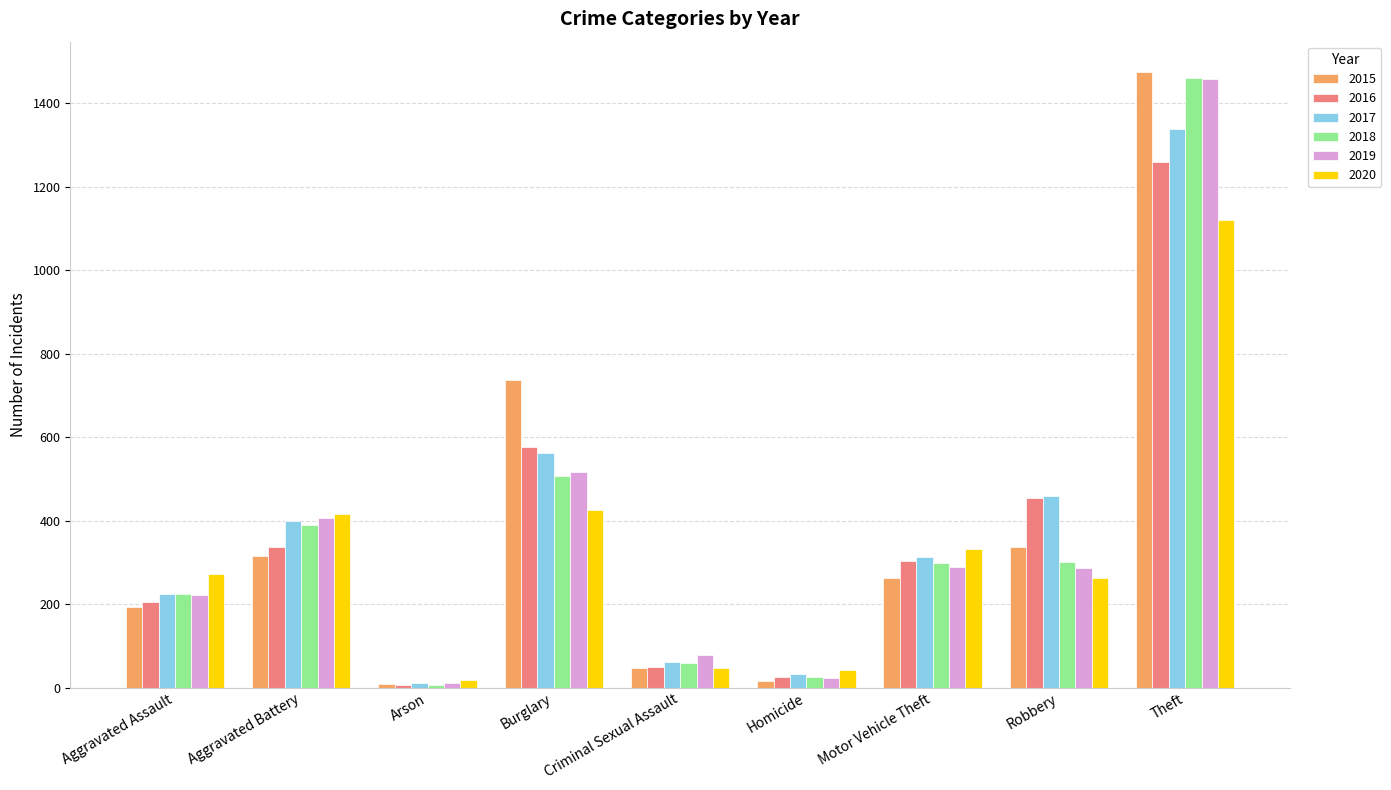

What are all the series names shown in the legend?

2015, 2016, 2017, 2018, 2019, 2020